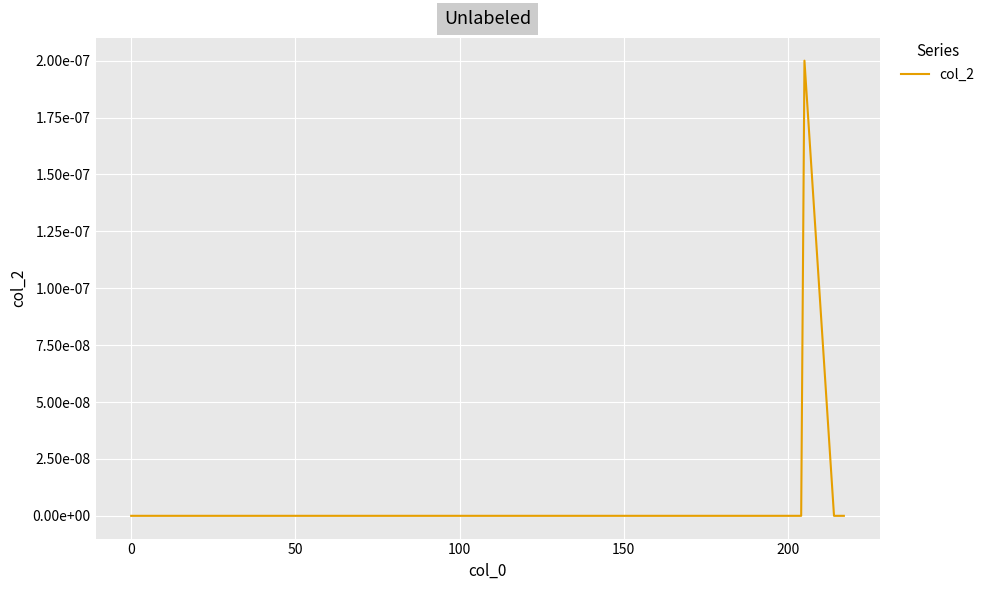

Does the chart have visible grid lines?

Yes